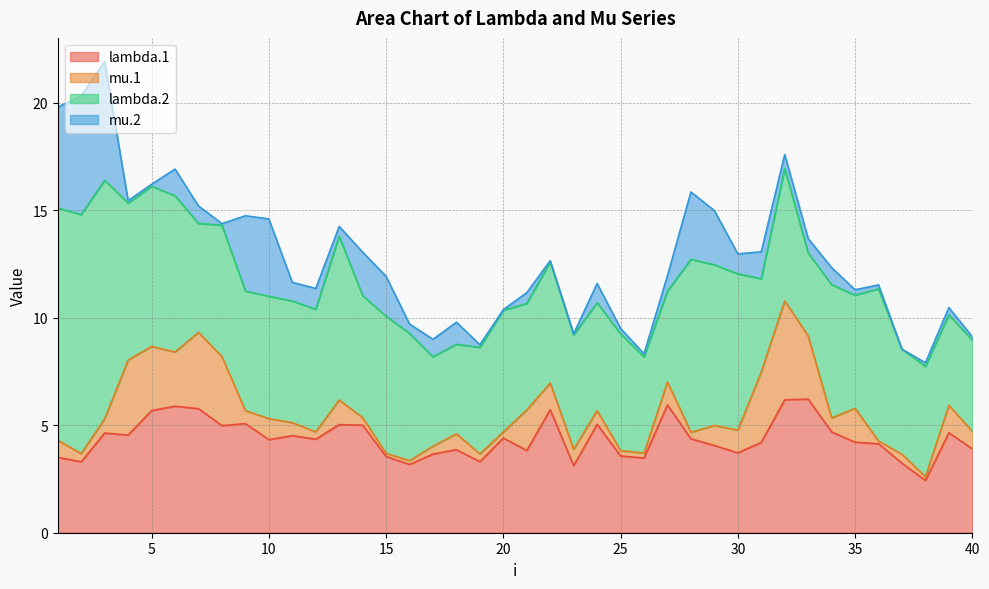

What is the greatest value displayed?

11.1